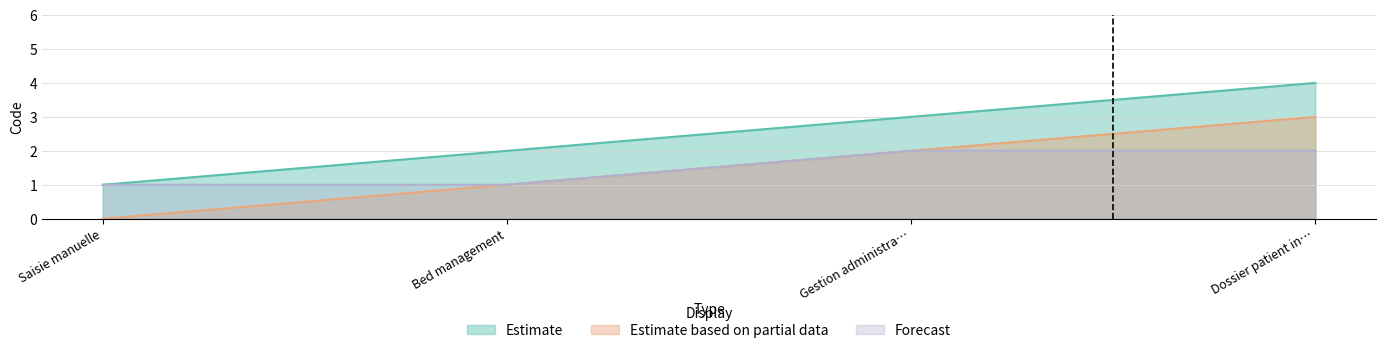

Does the chart display data point markers on the line(s)?

No